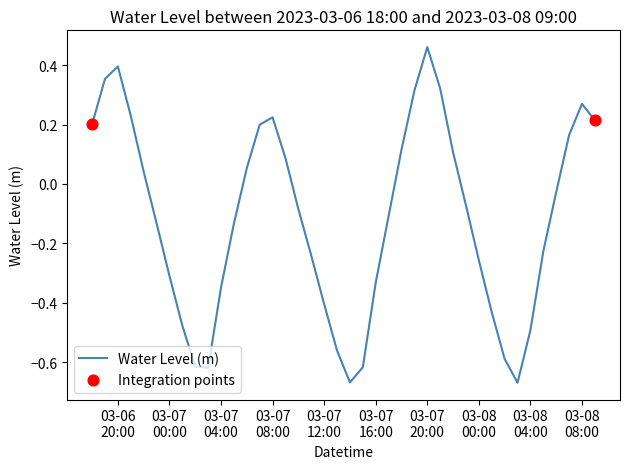

What is the difference between the maximum and minimum values?

1.1